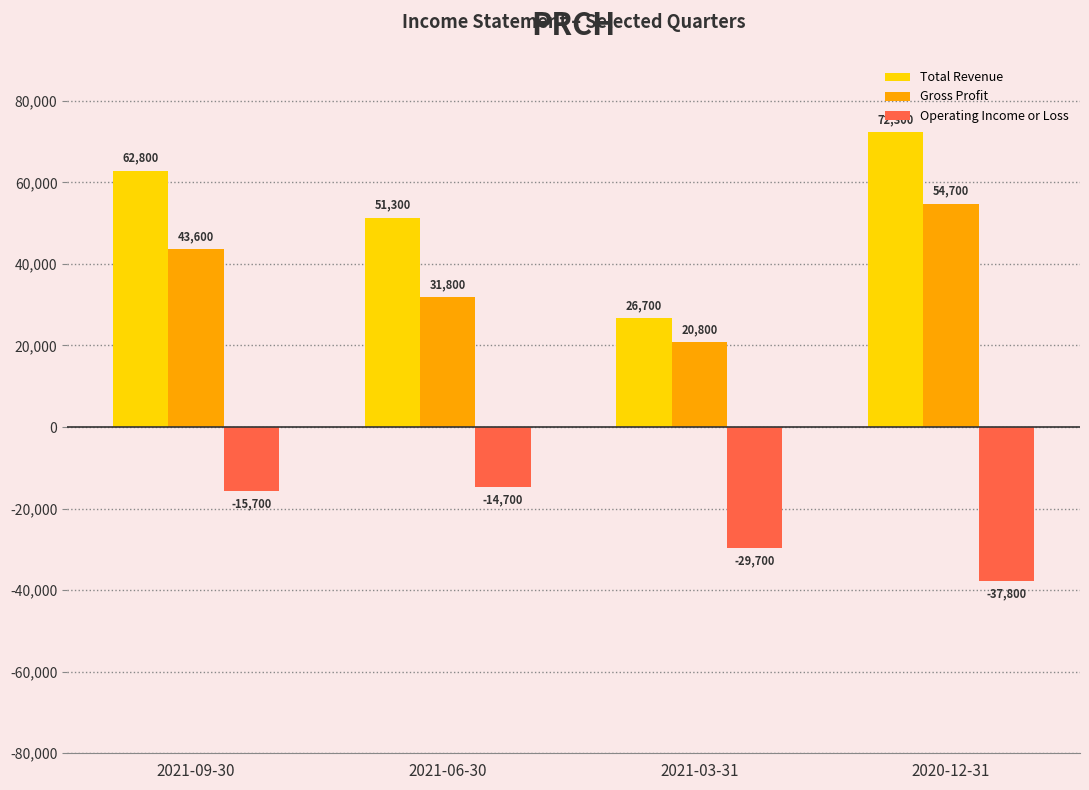

At how many categories does at least one series exceed 224?

4